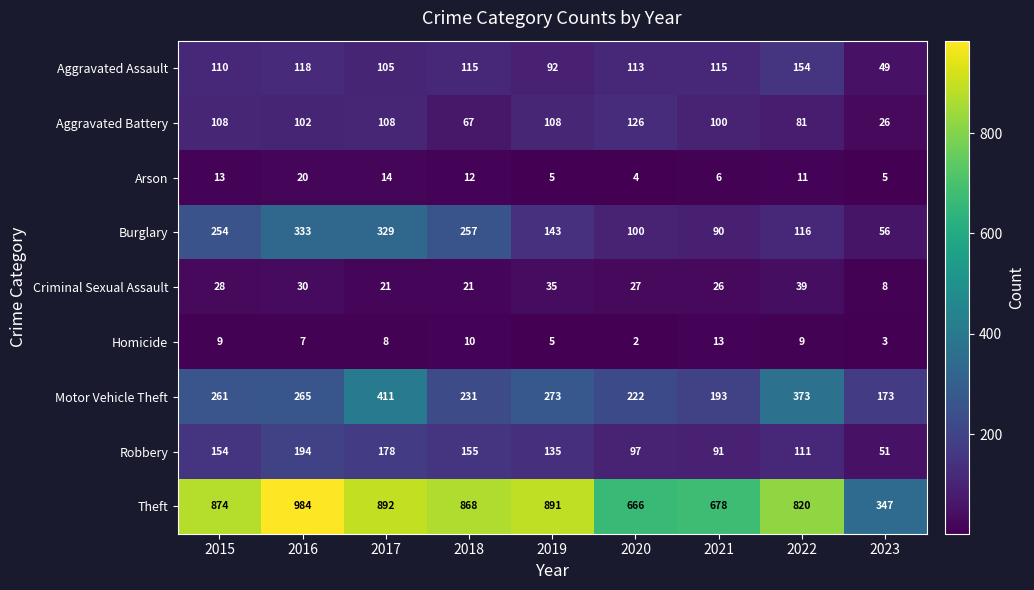

What is the difference between the second highest and minimum values in the Motor Vehicle Theft series?

200